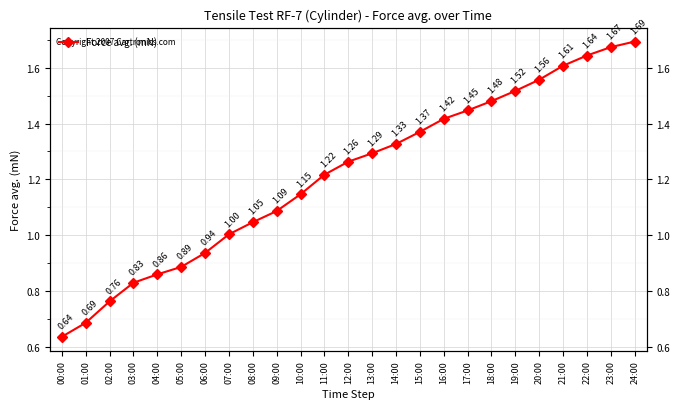

What is the difference between the values at 14:00 and 09:00?

0.2